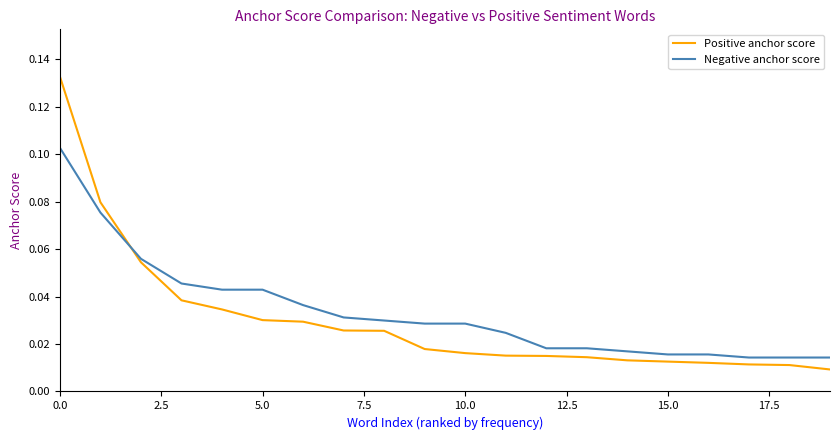

Rank the series by their maximum value, from lowest to highest.

Negative anchor score, Positive anchor score